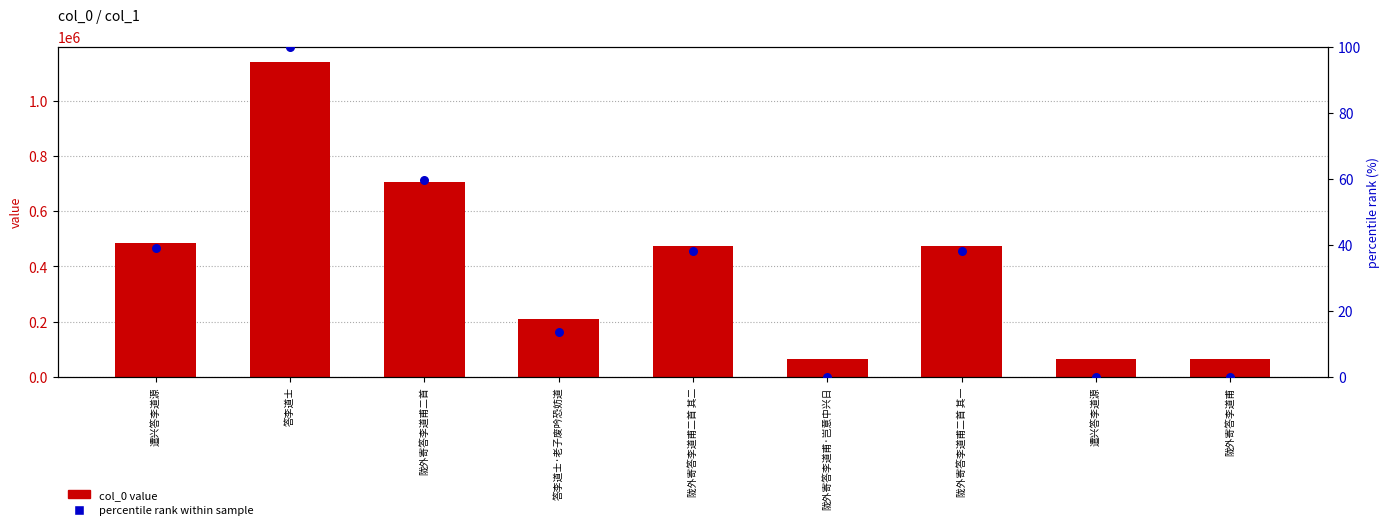

Which series has the widest spread of Y values?

col_0 value